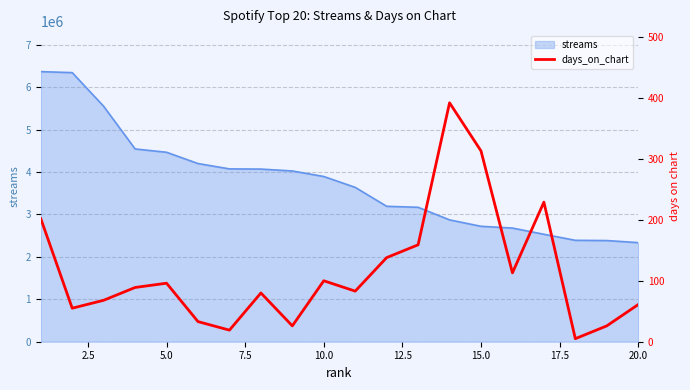

What is the lowest value of the streams series?

2336469